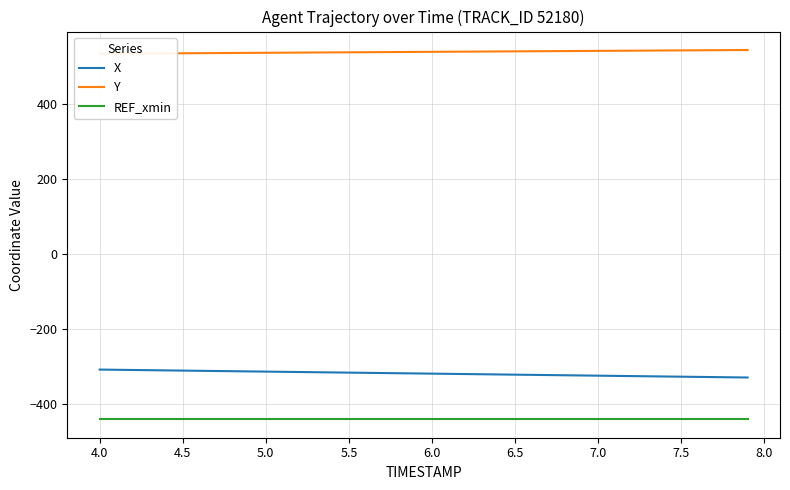

True or false: Y and X cross at least once.

False